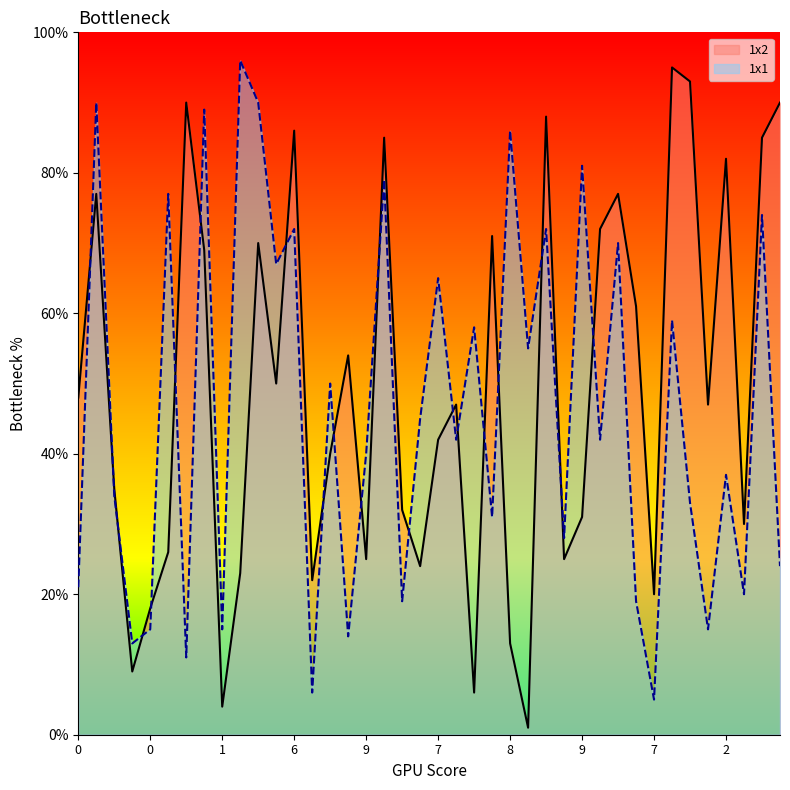

What are all the series names shown in the legend?

1x2, 1x1